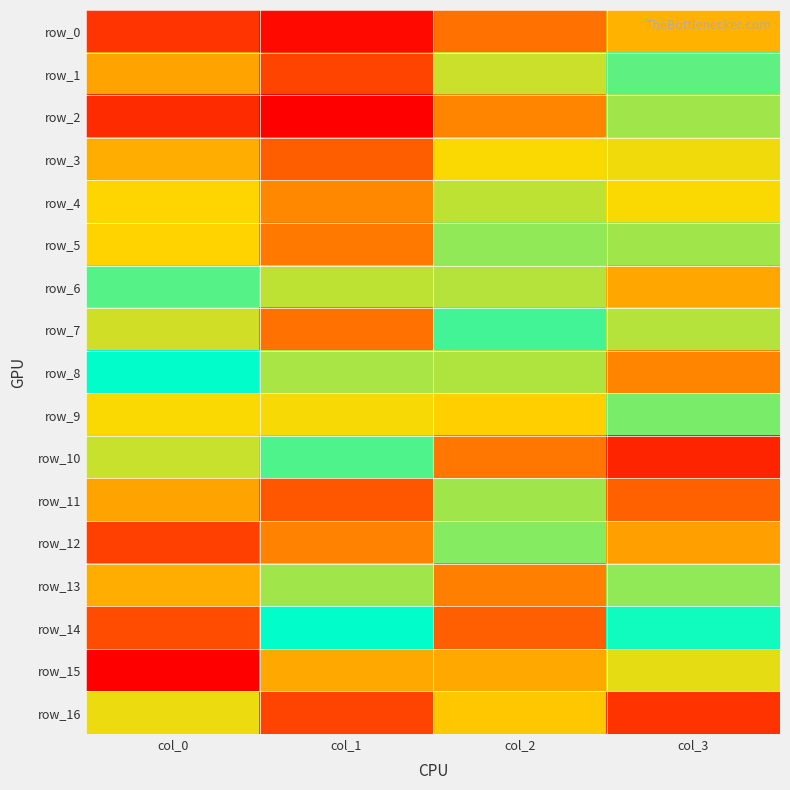

Between col_0 and col_2, which series saw the biggest shift?

row_11